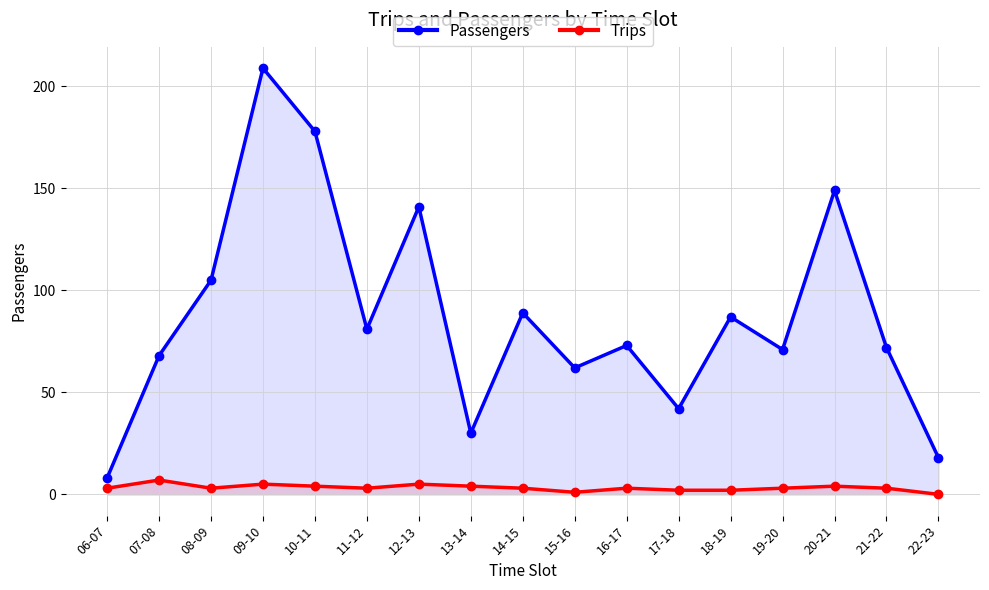

List the series in order of their overall mean, lowest first.

Trips, Passengers